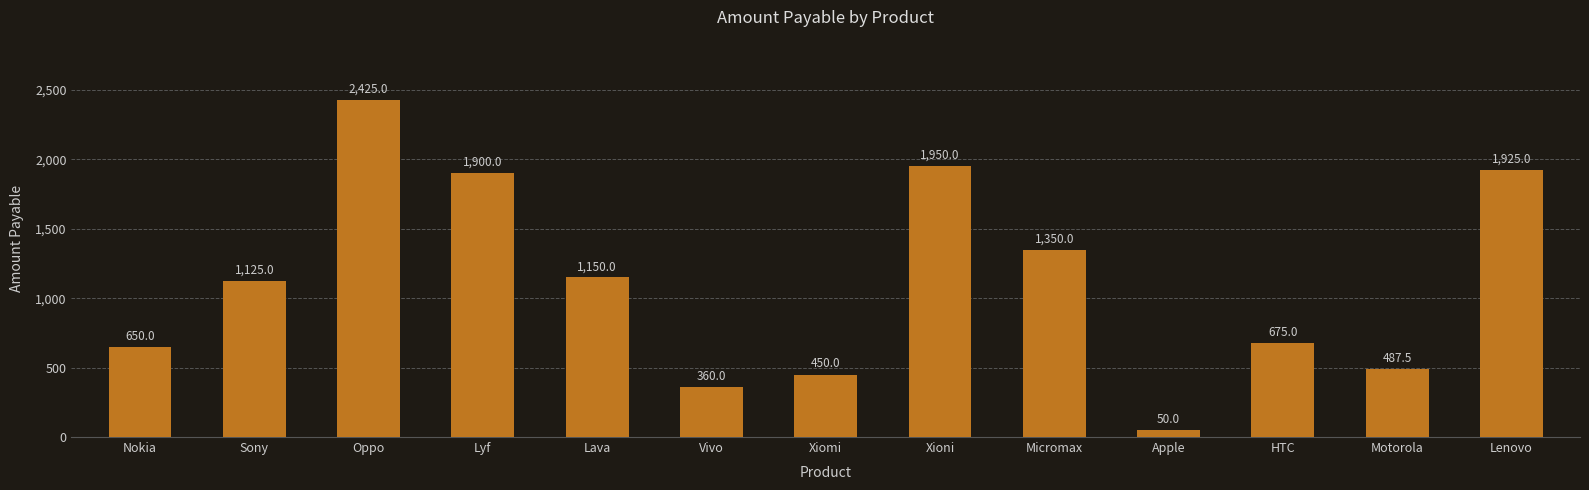

Does the chart contain stacked bars?

No